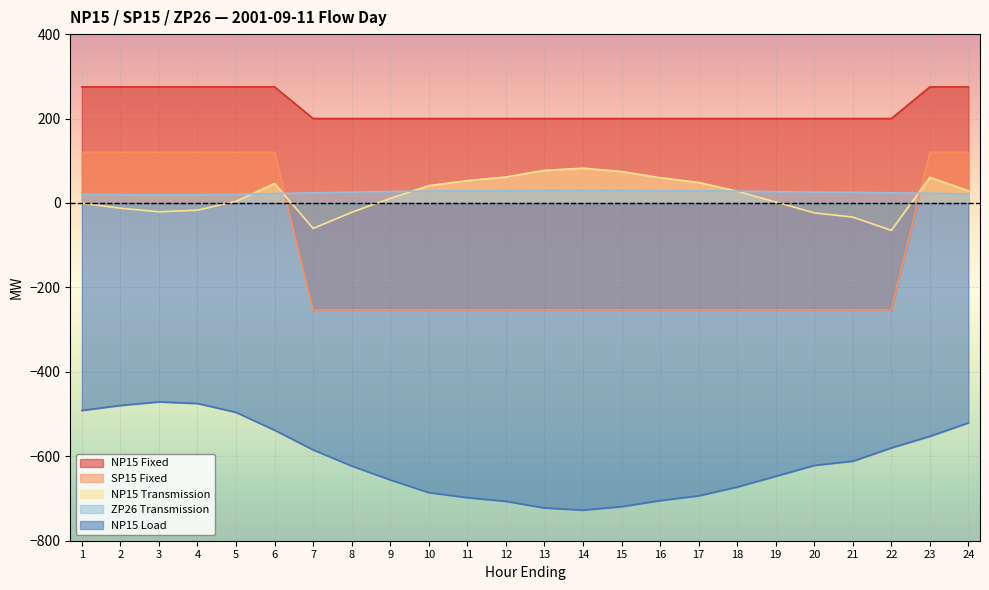

What is the minimum value for NP15 Load?

-727.5